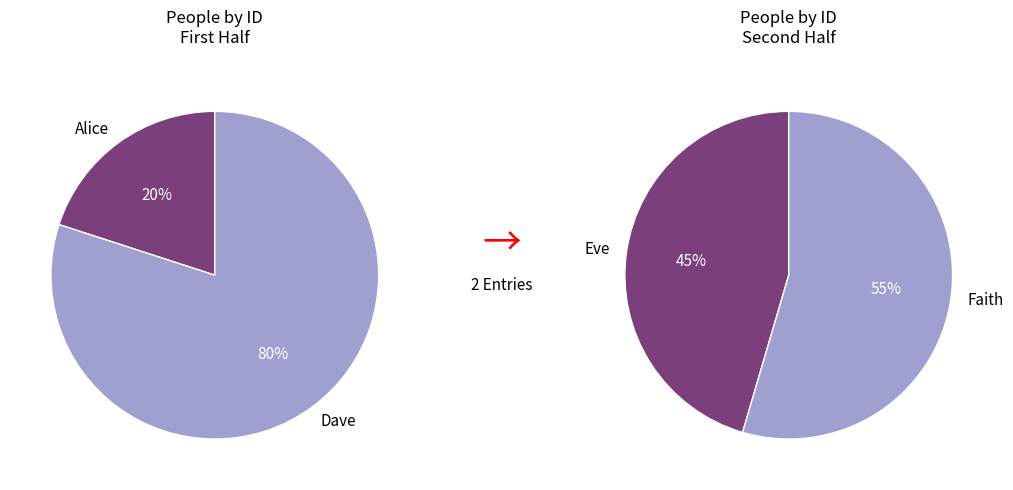

Do Faith and Eve together represent more than half of the pie?

Yes